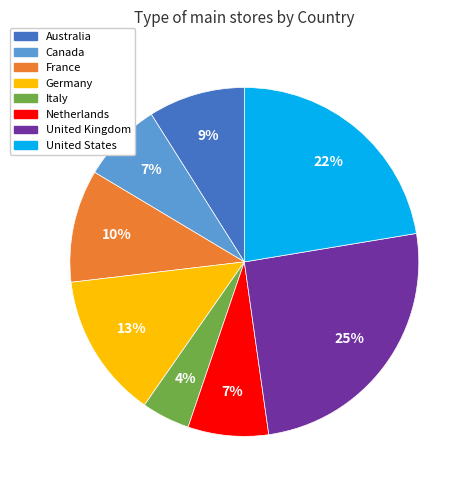

What is the smallest slice in the pie chart?

Italy